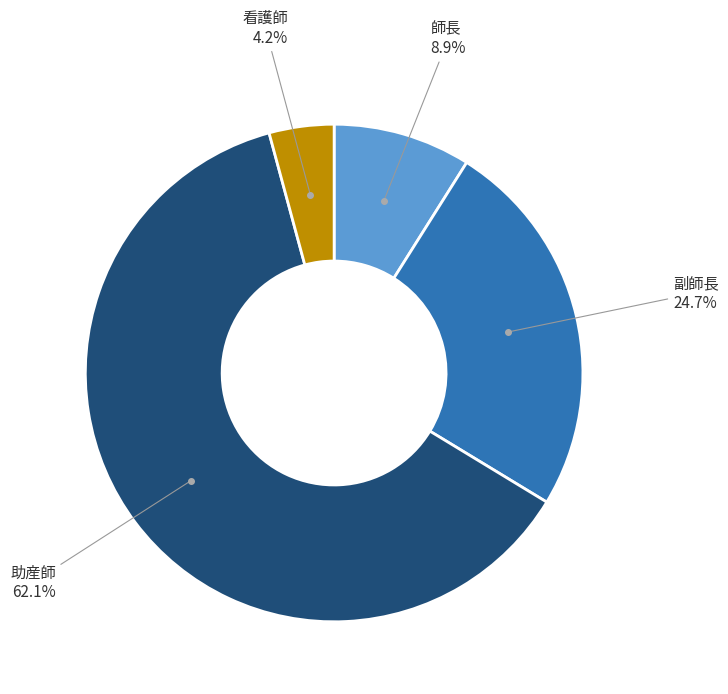

Is there any slice that represents more than half of the pie?

Yes